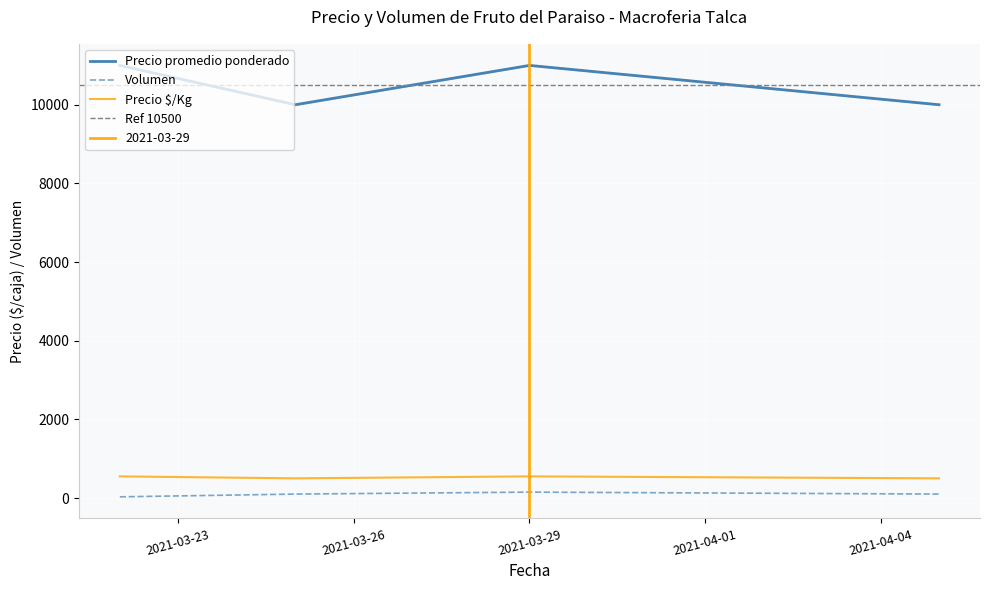

At which label is Volumen closest to 90?

2021-03-25